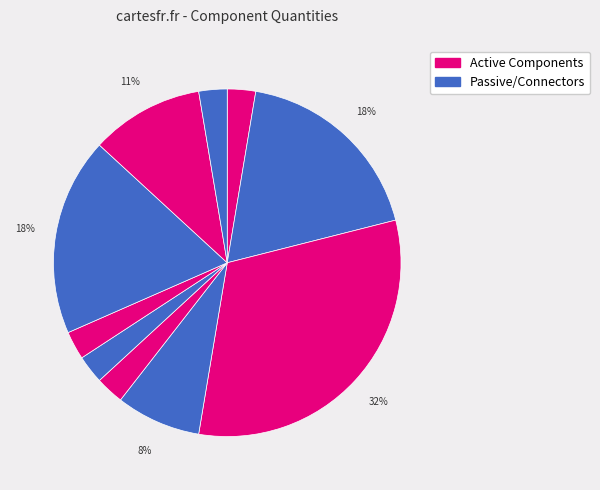

How many segments does this pie chart have?

10